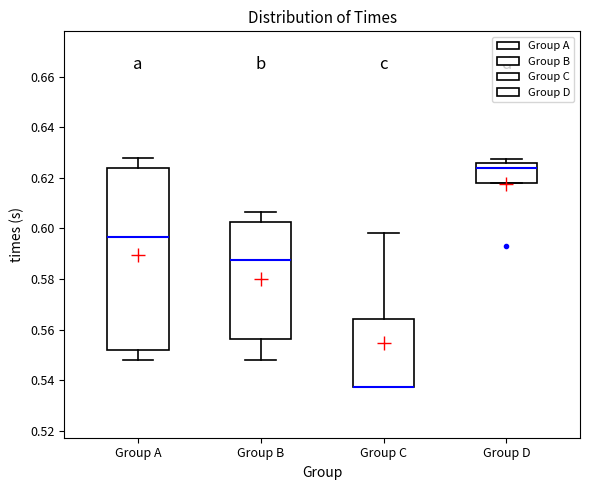

Reading left to right, transcribe this box plot: for each box, give where its median line is, the range the box spans, and where its two whiskers end, as read against the y-axis. The values are not printed on the chart, so give them approximately, as read against the axis.

Group A: median 0.596, box 0.552 to 0.624, whiskers 0.548 to 0.628
Group B: median 0.588, box 0.556 to 0.602, whiskers 0.548 to 0.606
Group C: median 0.538 (drawn on the box's lower edge), box 0.538 to 0.564, whiskers 0.538 to 0.598
Group D: median 0.624, box 0.618 to 0.626, whiskers 0.618 to 0.628